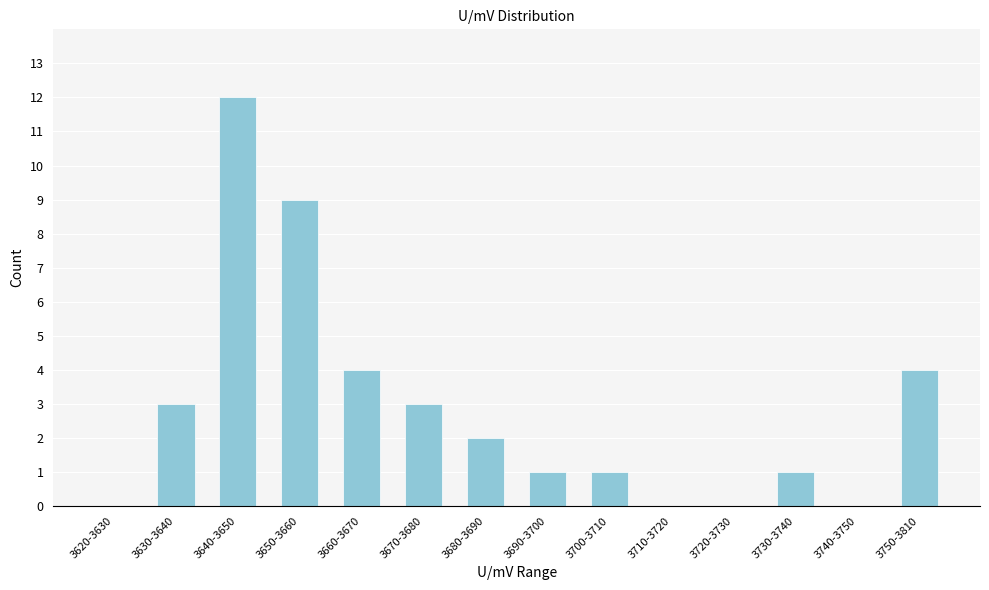

Reading left to right, extract all data points from this chart.

3620-3630=0	3630-3640=3	3640-3650=12	3650-3660=9	3660-3670=4	3670-3680=3	3680-3690=2	3690-3700=1	3700-3710=1	3710-3720=0	3720-3730=0	3730-3740=1	3740-3750=0	3750-3810=4